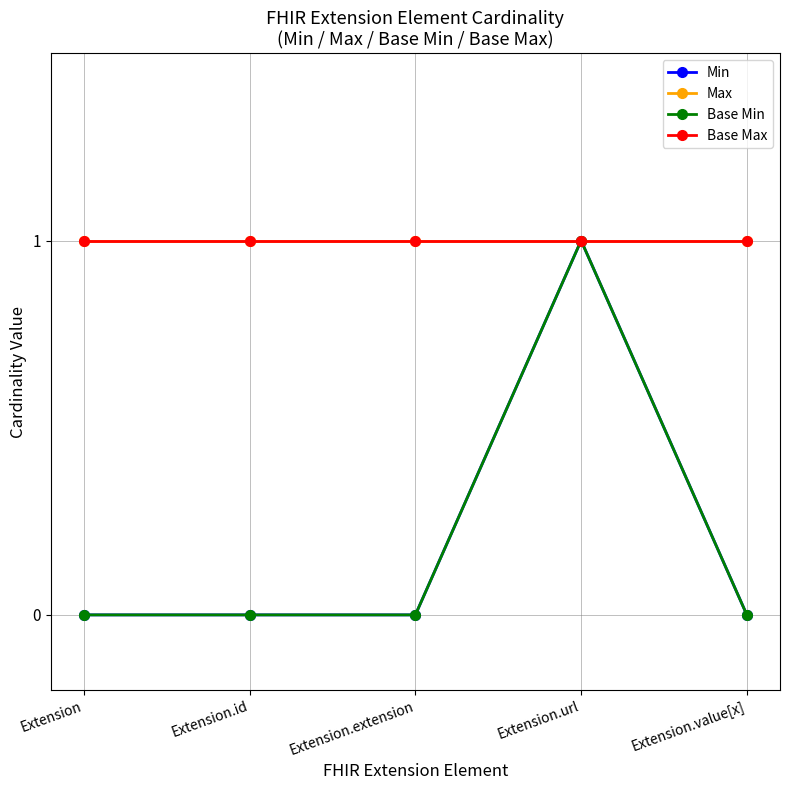

Which series has the largest range (max minus min)?

Min